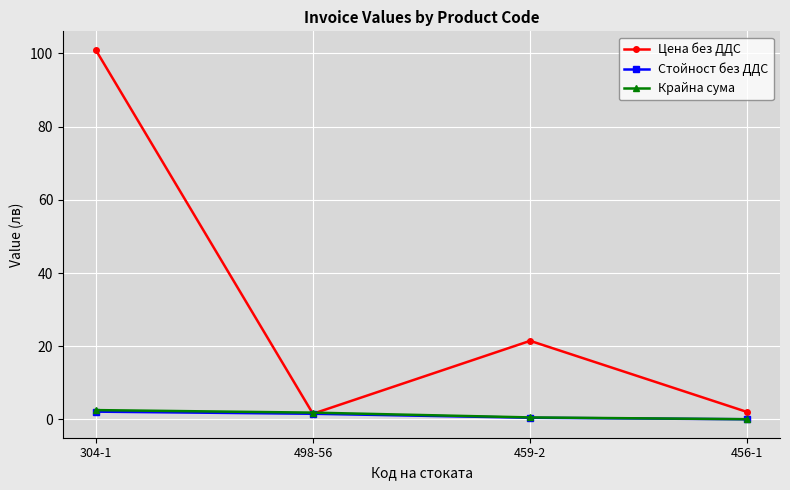

What is the difference between the Стойност без ДДС values at 304-1 and 498-56?

0.6